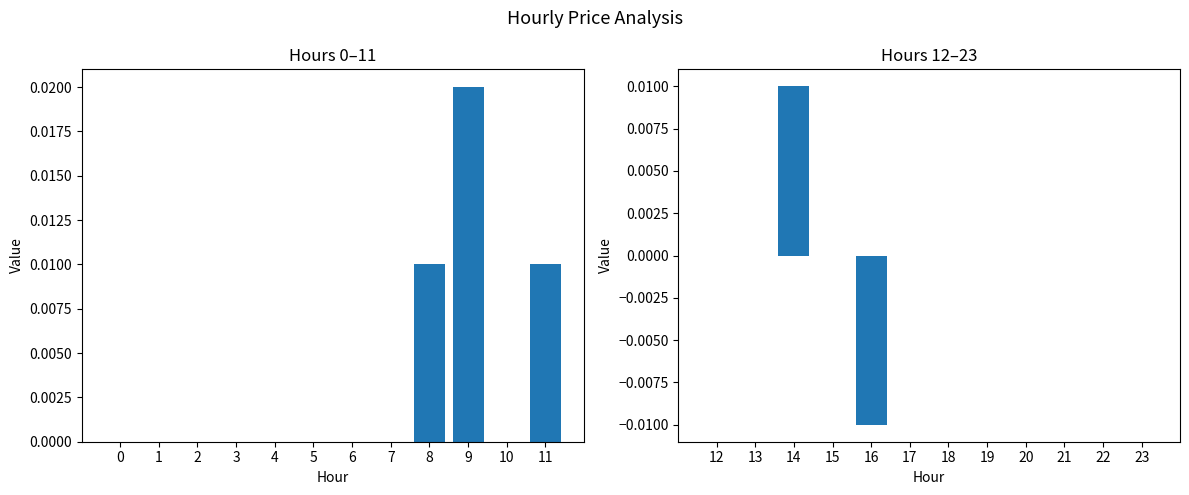

How many categories are shown in the chart?

12